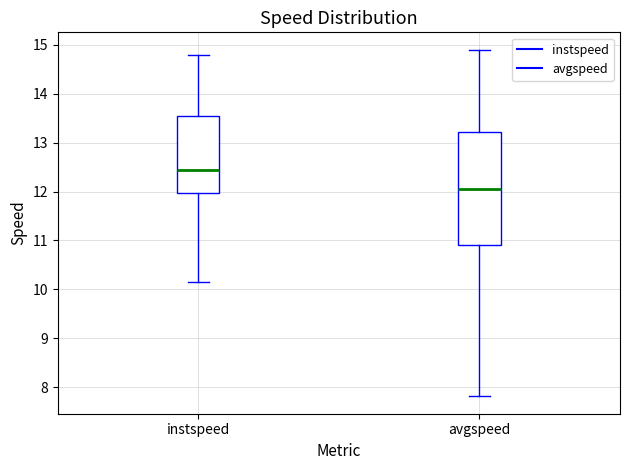

Which box's median line is the lowest?

avgspeed